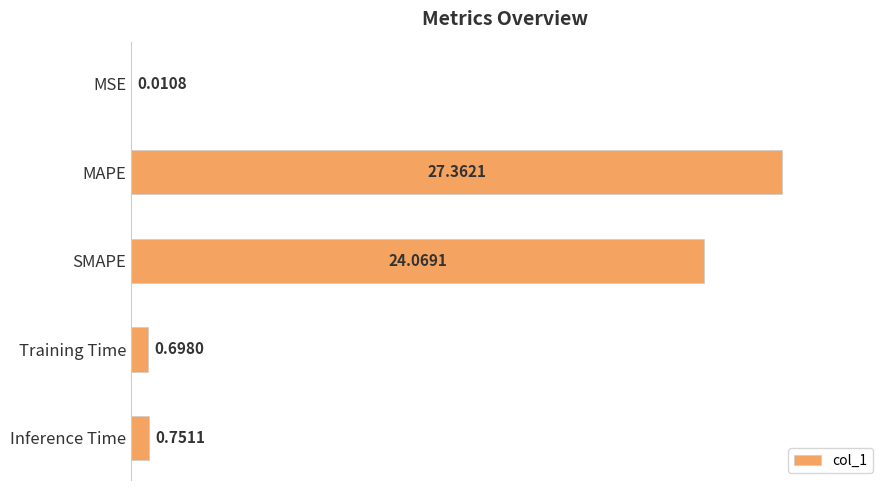

At which label is the value closest to 13?

SMAPE